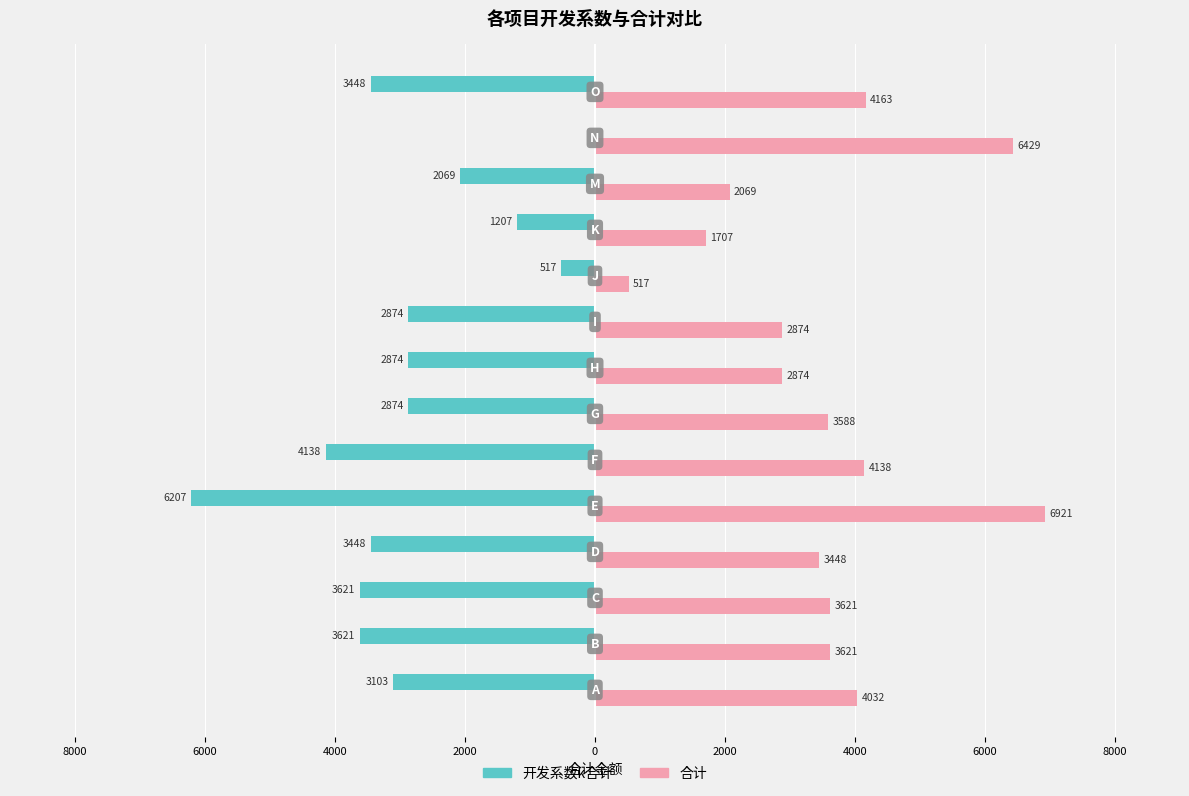

What are all the series names shown in the legend?

开发系数k合计, 合计